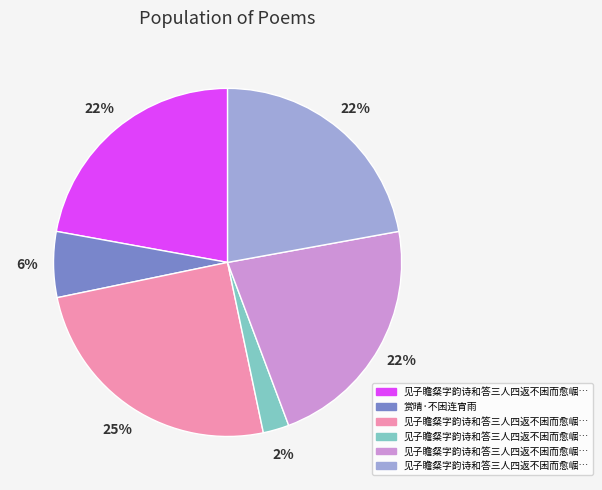

Is there any slice that represents more than half of the pie?

No